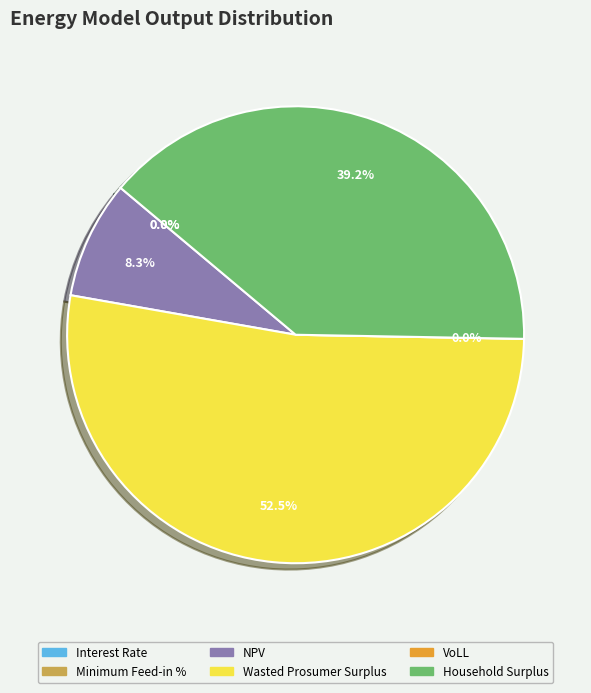

What is the change in value from Interest Rate to Minimum Feed-in %?

-0.3